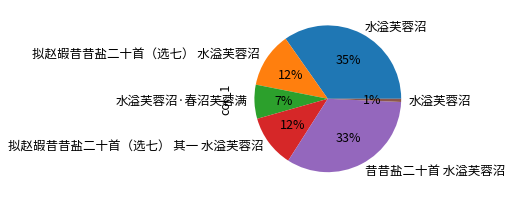

To the nearest percent, what is the average slice percentage?

17%